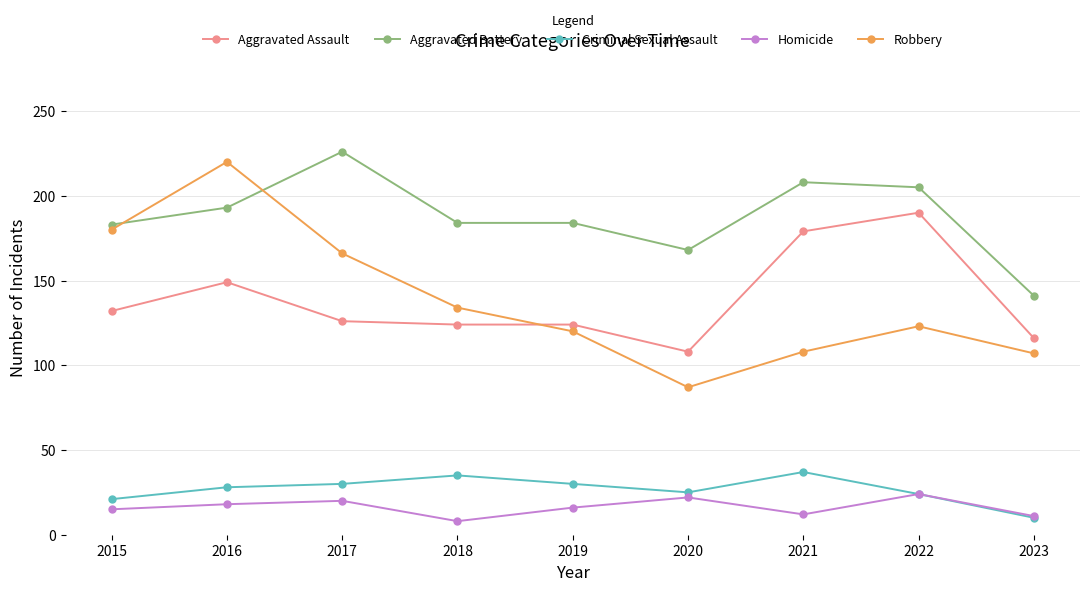

What is the difference between the maximum and minimum values in the Homicide series?

16